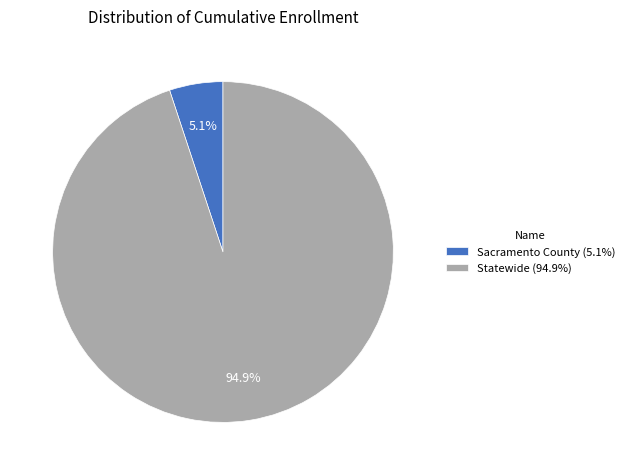

Do Sacramento County and Statewide together represent more than half of the pie?

Yes